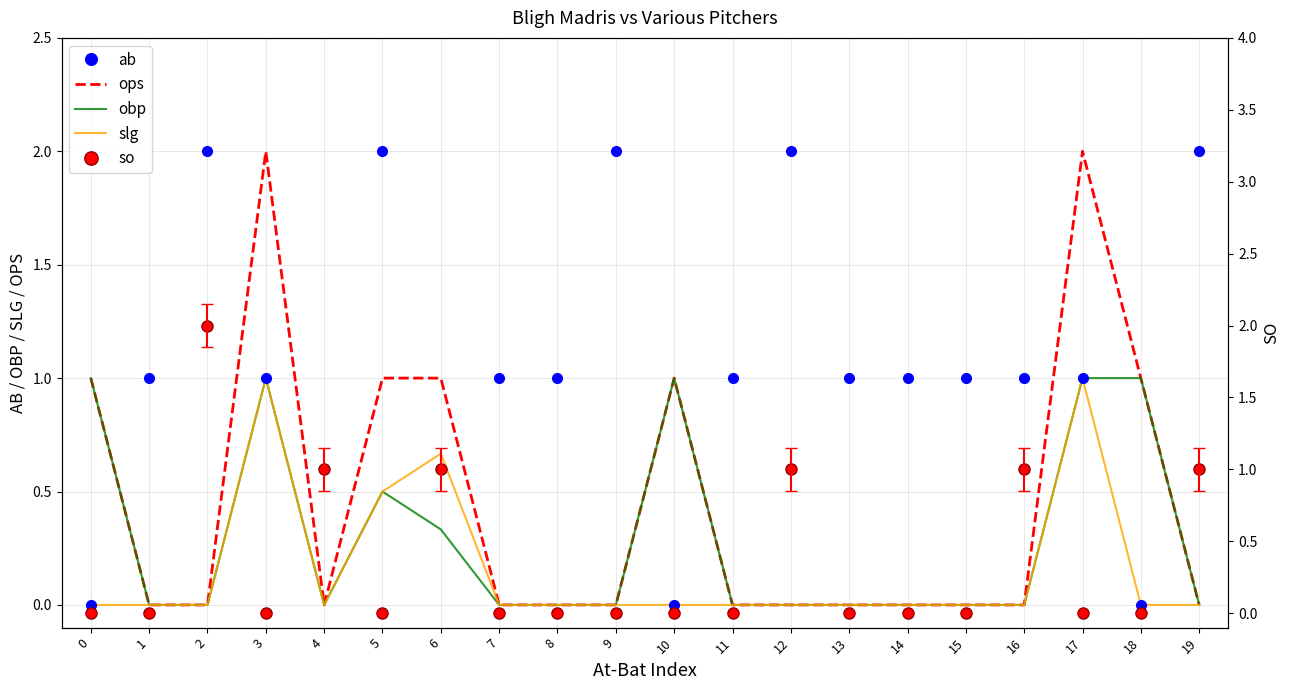

At how many categories does at least one series exceed 1?

9